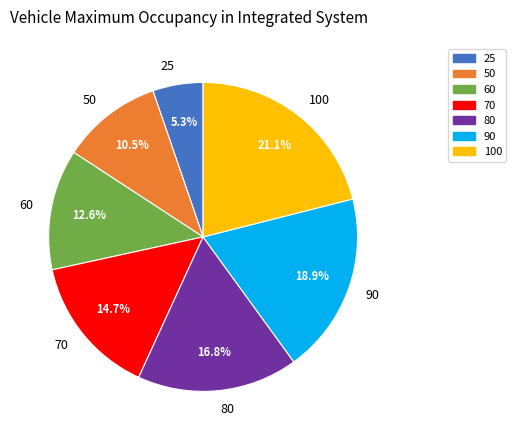

What is the largest slice in the pie chart?

100